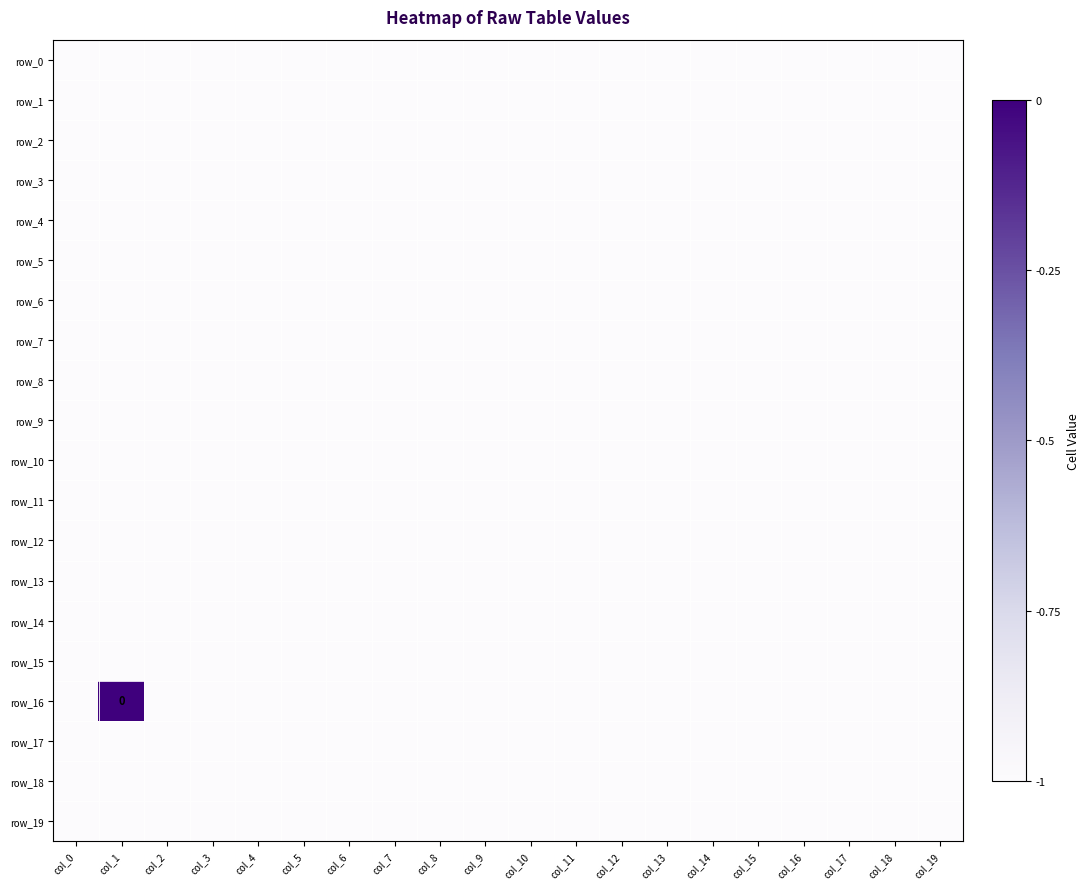

How many series are shown in this chart?

20